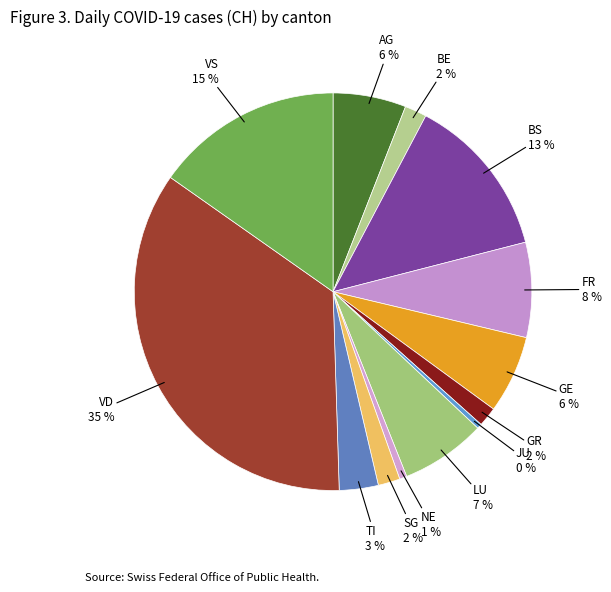

Between TI and VD, which is larger?

VD